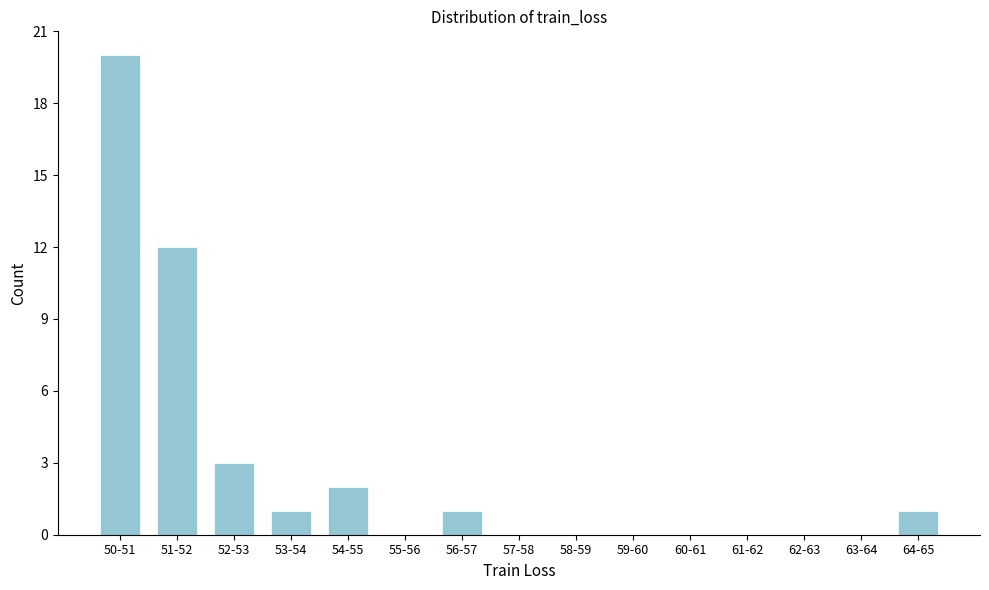

Reading left to right, extract all data points from this chart.

50-51=20	51-52=12	52-53=3	53-54=1	54-55=2	55-56=0	56-57=1	57-58=0	58-59=0	59-60=0	60-61=0	61-62=0	62-63=0	63-64=0	64-65=1